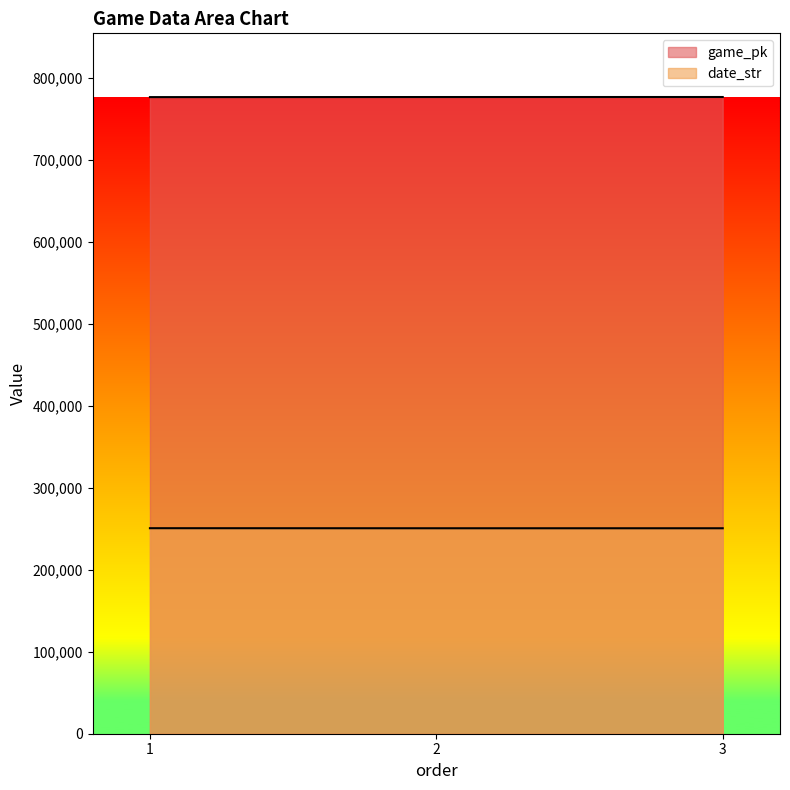

Which series has the largest total across all categories?

game_pk